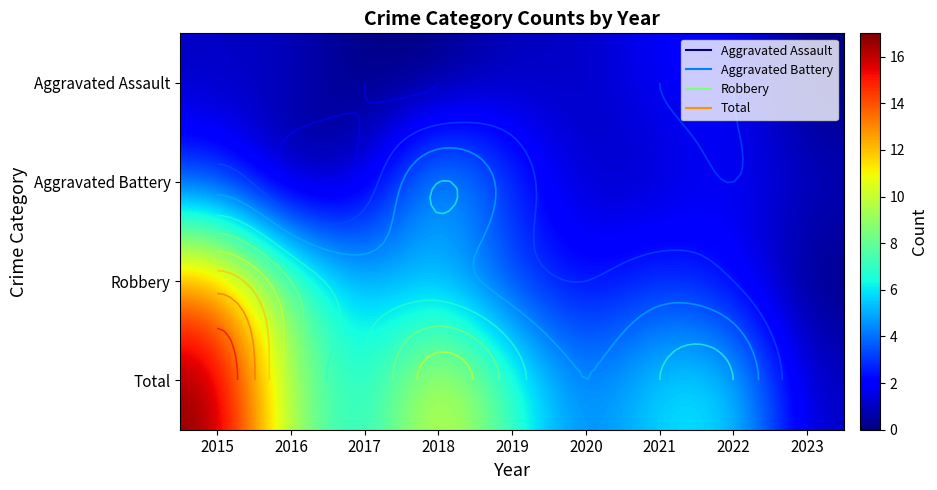

What is the spread (max minus min) of values at 2017?

6